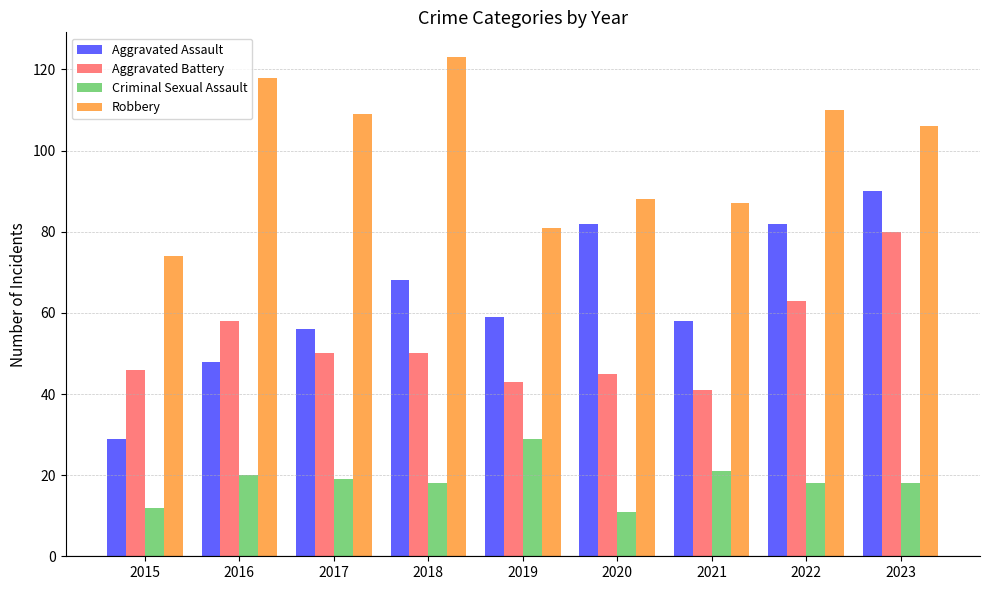

At 2018, list the series in order from smallest to largest.

Criminal Sexual Assault, Aggravated Battery, Aggravated Assault, Robbery